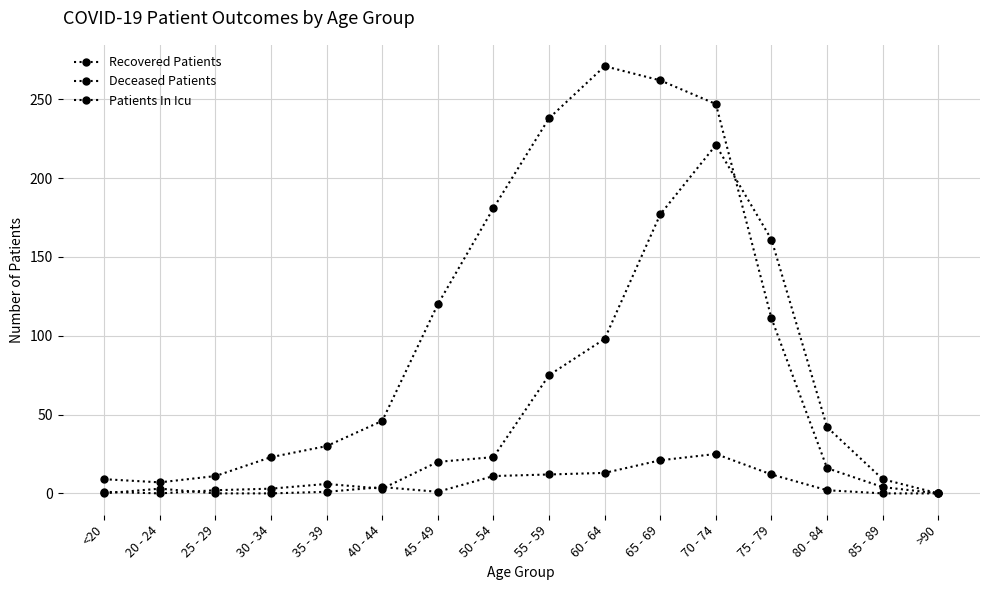

List the series in order of their overall mean, lowest first.

Patients In Icu, Deceased Patients, Recovered Patients